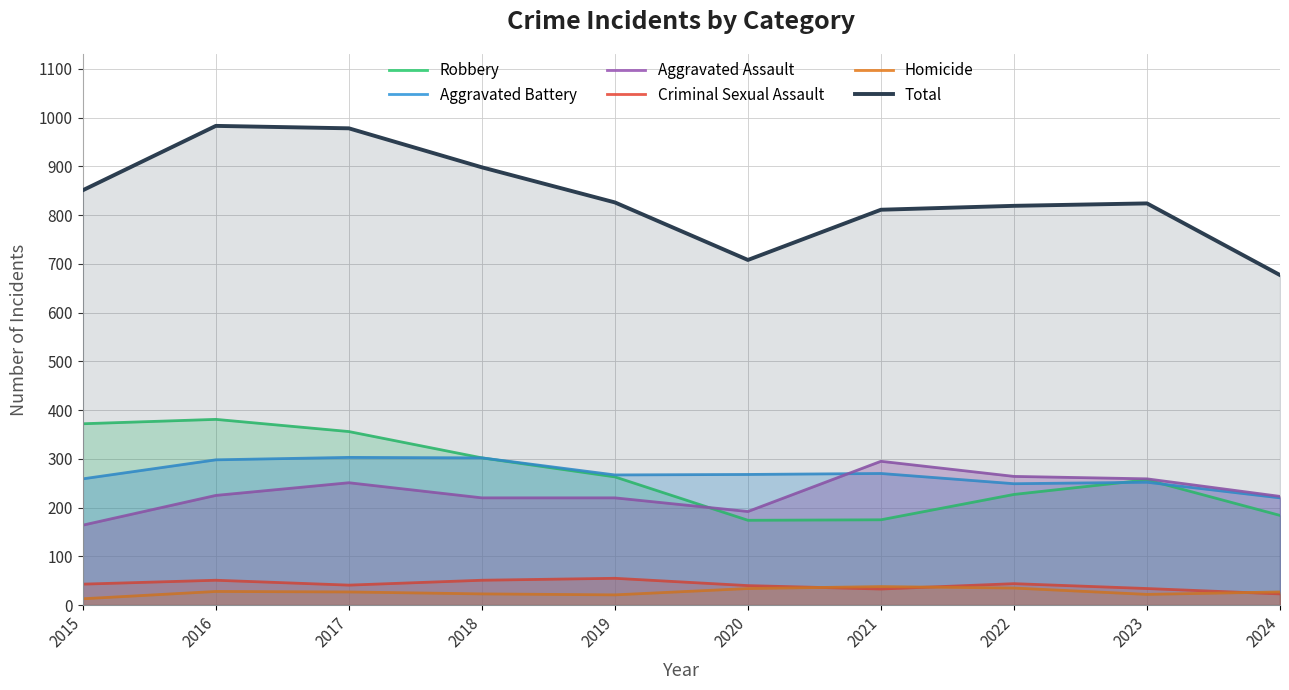

What is the sum of all Total values?

8375